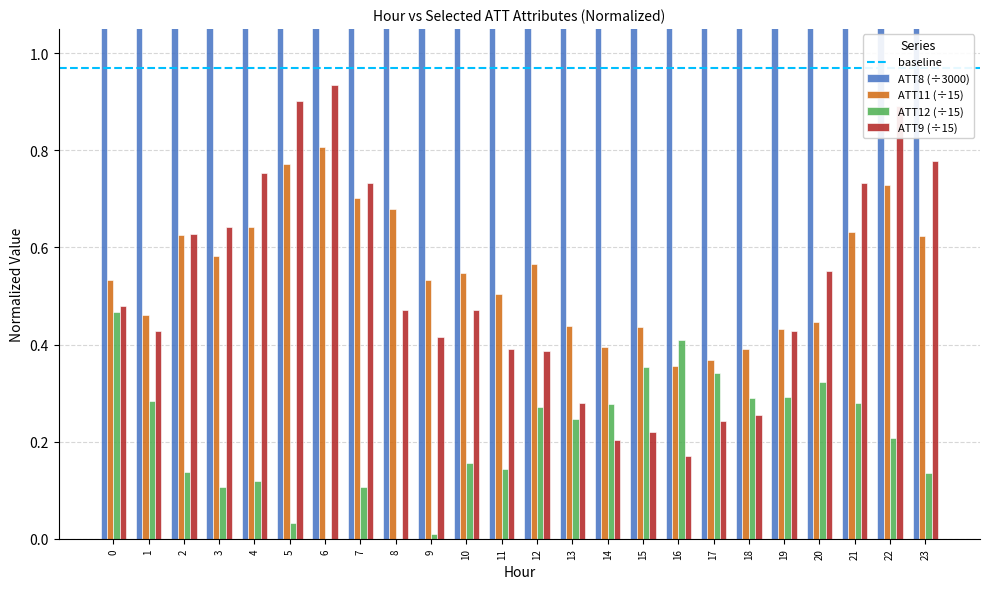

What is the spread (max minus min) of values at 23?

6.2